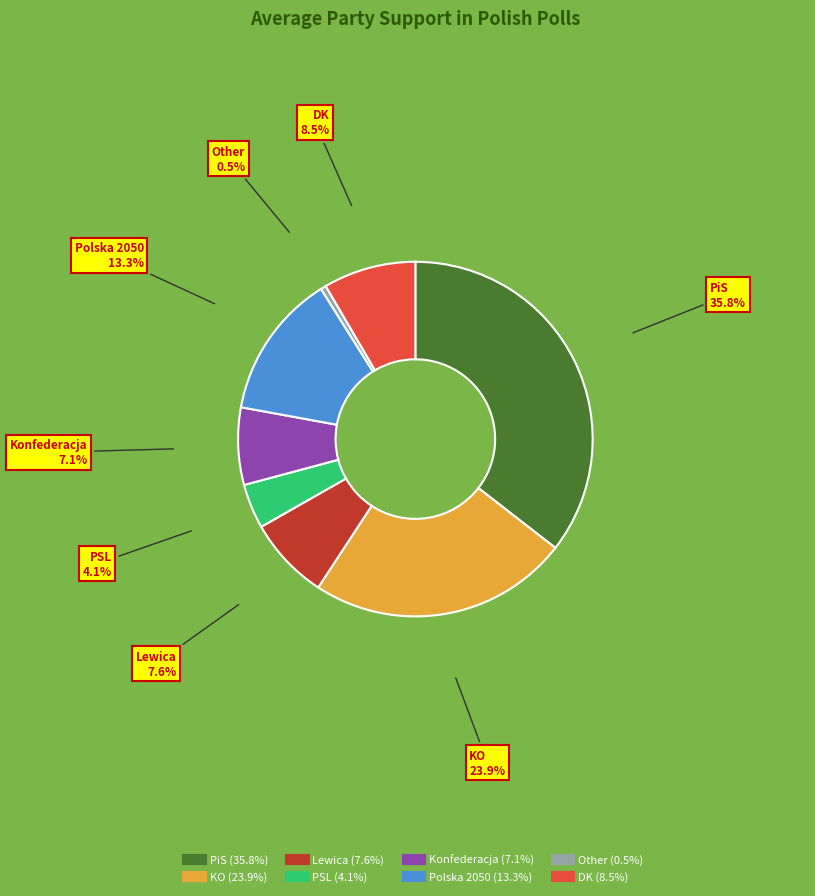

Is there a majority slice in this chart?

No